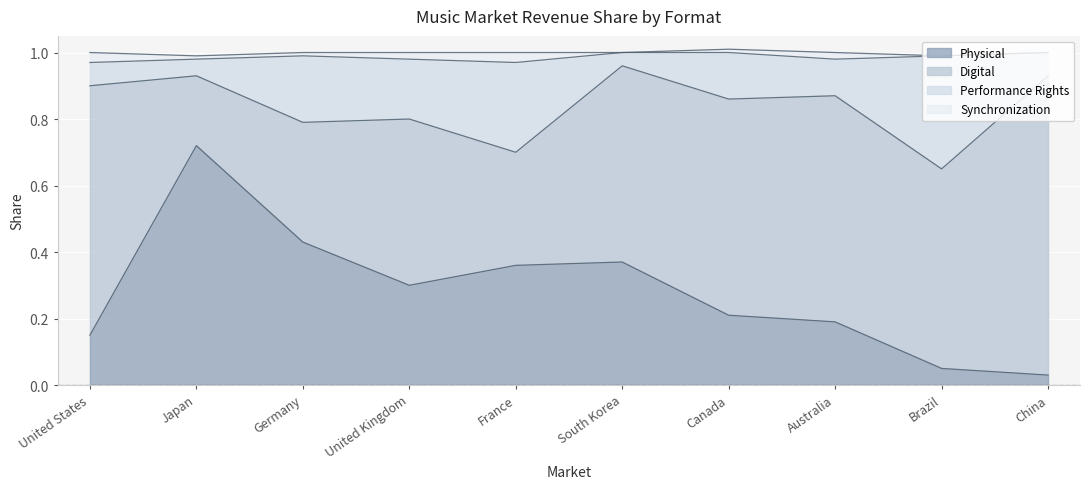

The value of Physical at Japan is 0.2. True or false?

False